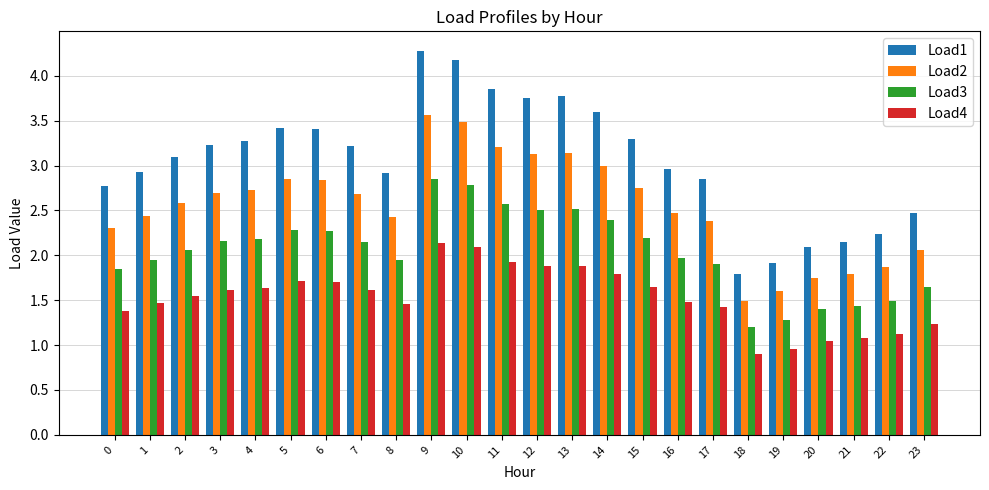

The Load4 series shows 2.1 at 10. True or false?

True